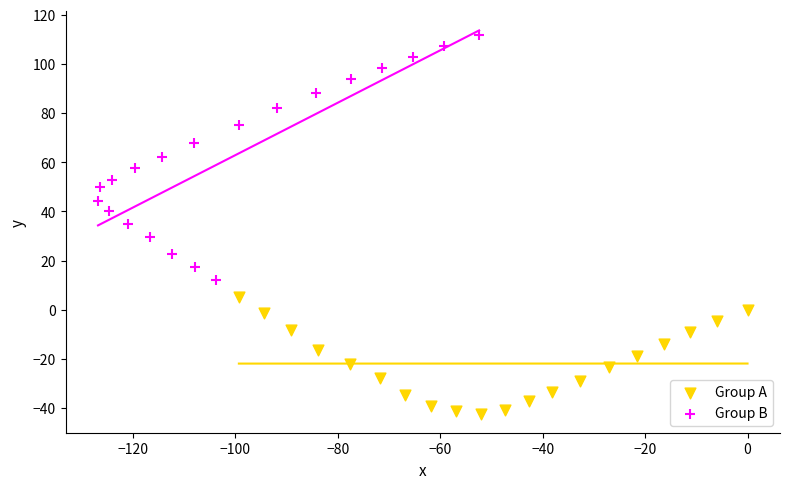

Which series has the largest Y range (max minus min)?

Group B